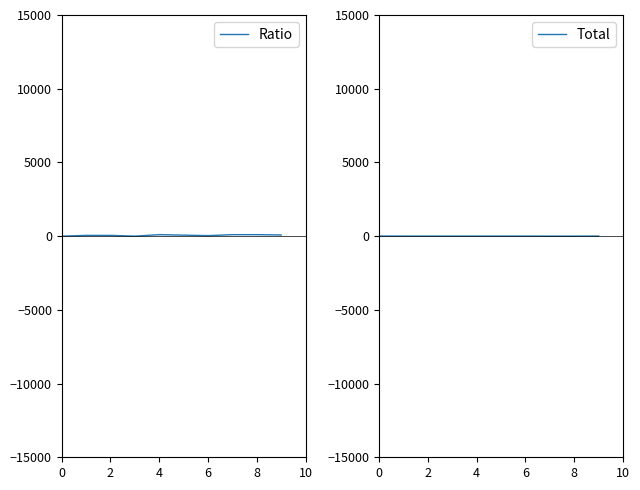

Is it true that Ratio equals 68 at 2?

False